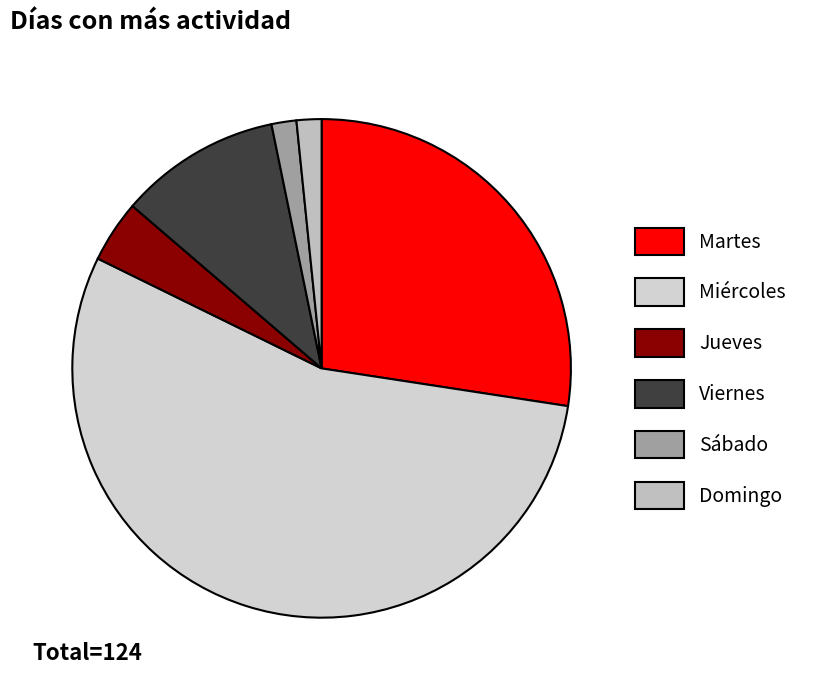

What is the smallest slice in the pie chart?

Sábado